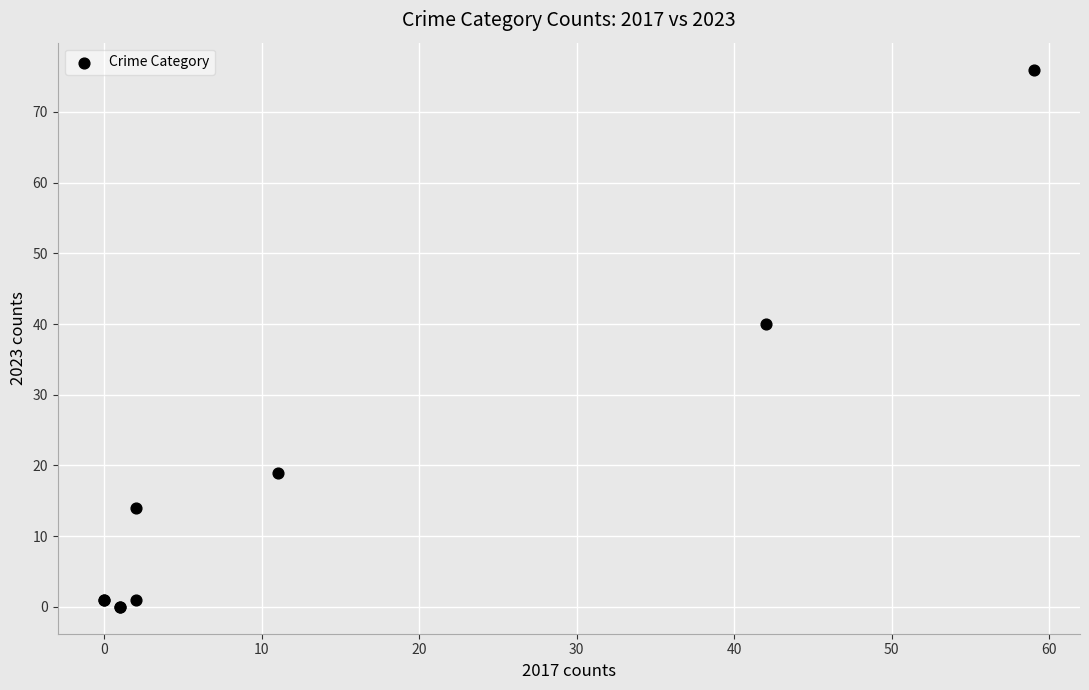

What Y value in the scatter plot is closest to 38?

40